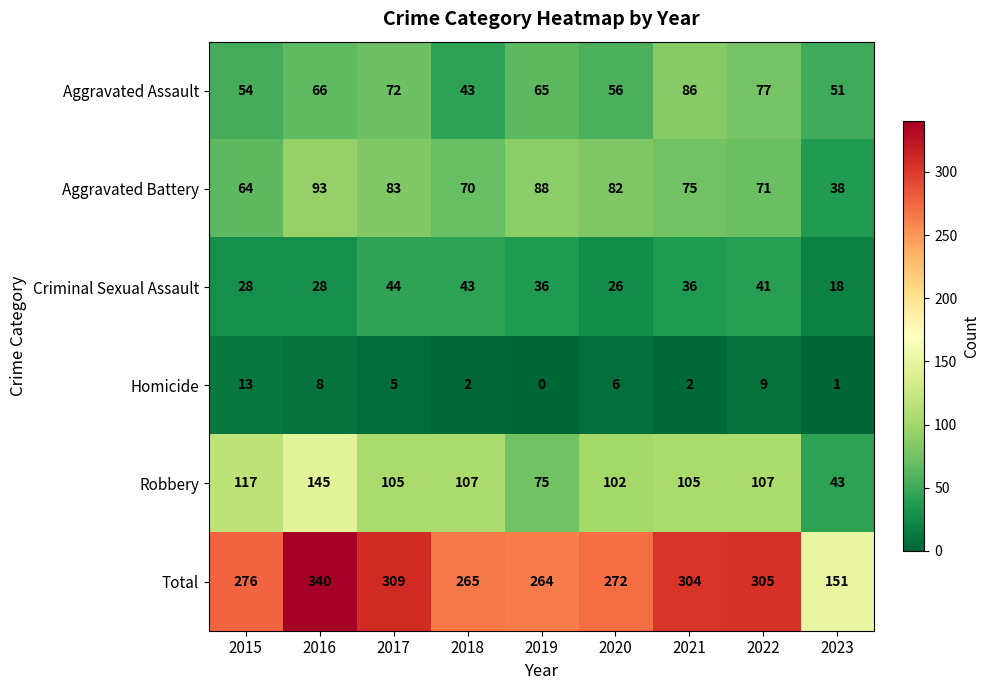

Count the number of categories in the chart.

9